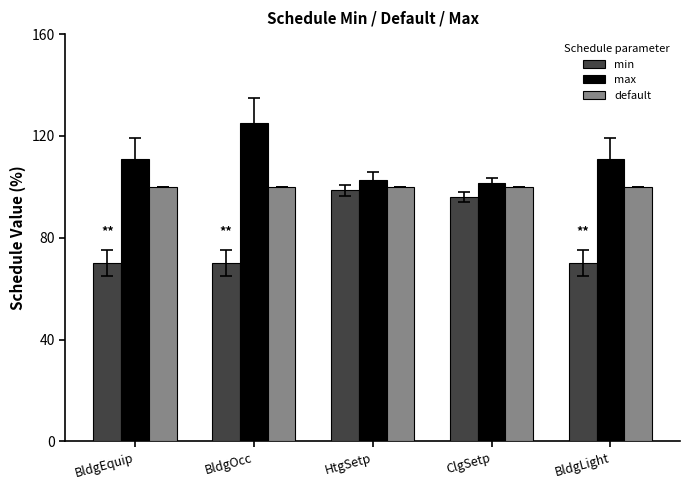

Reading right to left, extract all data points from this chart.

min: BldgLight=70.0	ClgSetp=96.0	HtgSetp=98.6	BldgOcc=70.0	BldgEquip=70.0
max: BldgLight=111.1	ClgSetp=101.3	HtgSetp=102.9	BldgOcc=125.0	BldgEquip=111.1
default: BldgLight=100.0	ClgSetp=100.0	HtgSetp=100.0	BldgOcc=100.0	BldgEquip=100.0